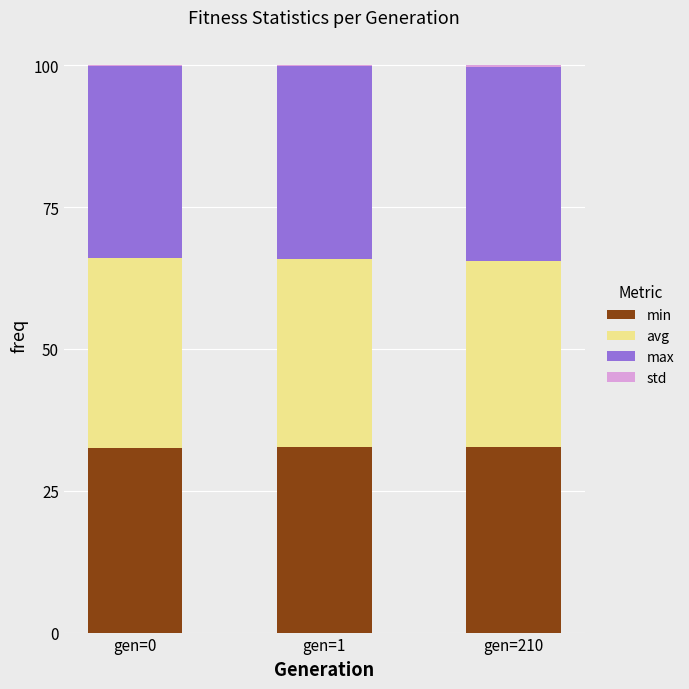

Are the bars horizontal?

No